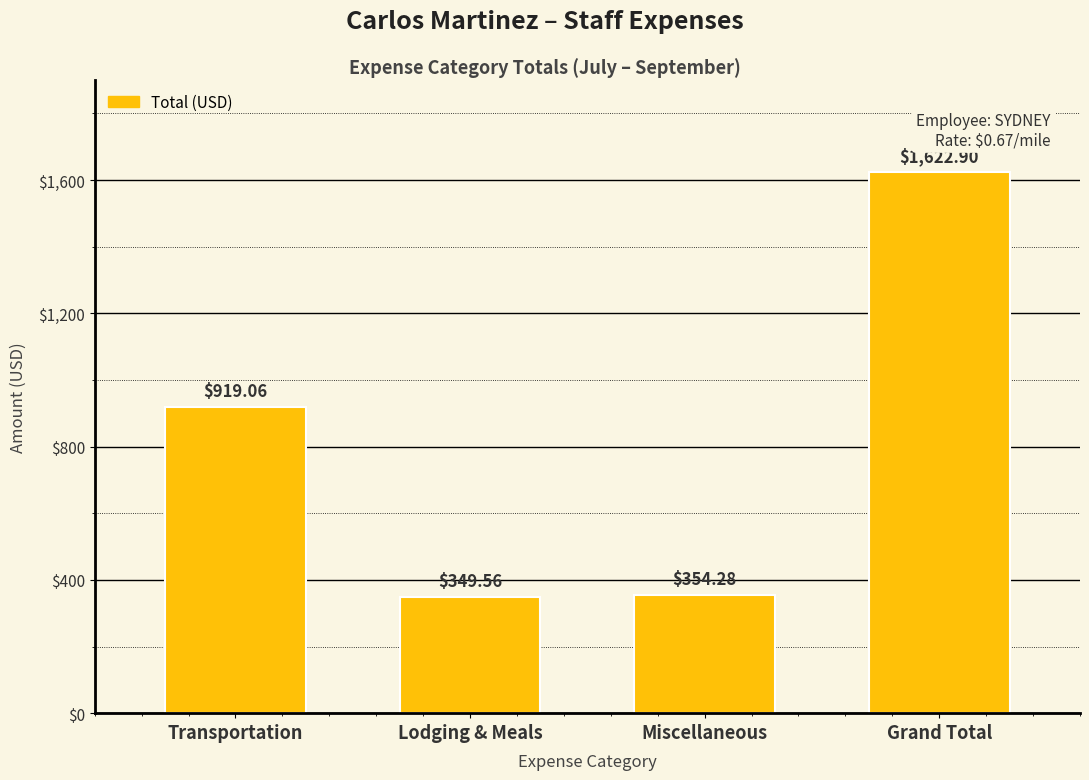

What is the label of the 2nd bar from the left?

Lodging & Meals